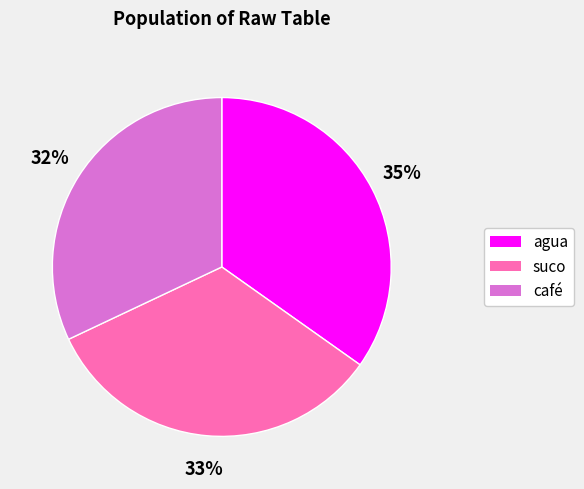

Is there a majority slice in this chart?

No